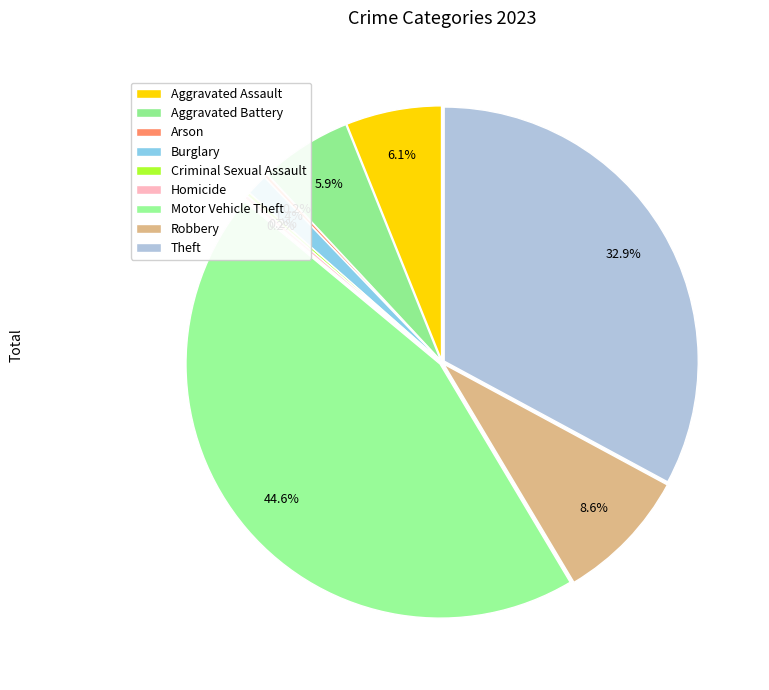

To the nearest percent, what is the average slice percentage?

11%